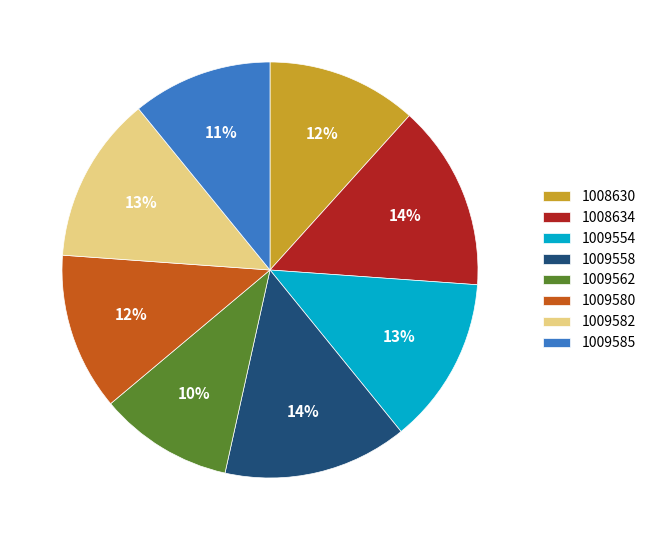

To the nearest percent, what is the difference between the largest and smallest slice percentages?

4%